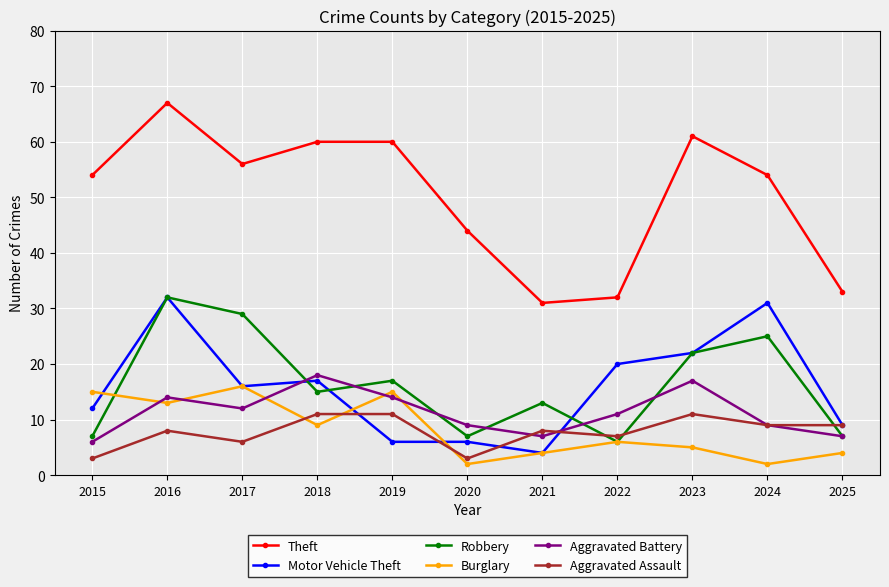

Reading left to right, list all the values displayed in this chart.

Theft: 54	67	56	60	60	44	31	32	61	54	33
Motor Vehicle Theft: 12	32	16	17	6	6	4	20	22	31	9
Robbery: 7	32	29	15	17	7	13	6	22	25	7
Burglary: 15	13	16	9	15	2	4	6	5	2	4
Aggravated Battery: 6	14	12	18	14	9	7	11	17	9	7
Aggravated Assault: 3	8	6	11	11	3	8	7	11	9	9